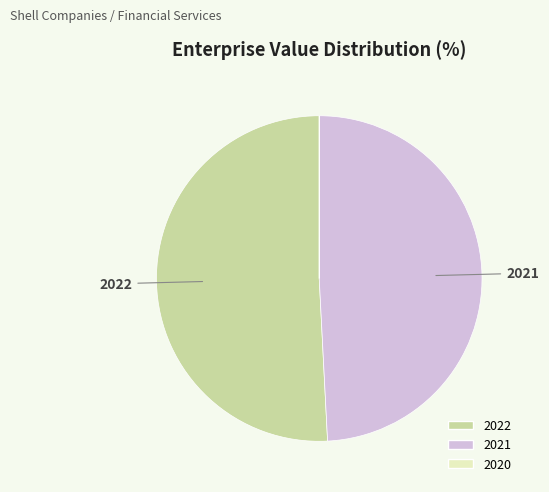

What is the largest slice in the pie chart?

2022